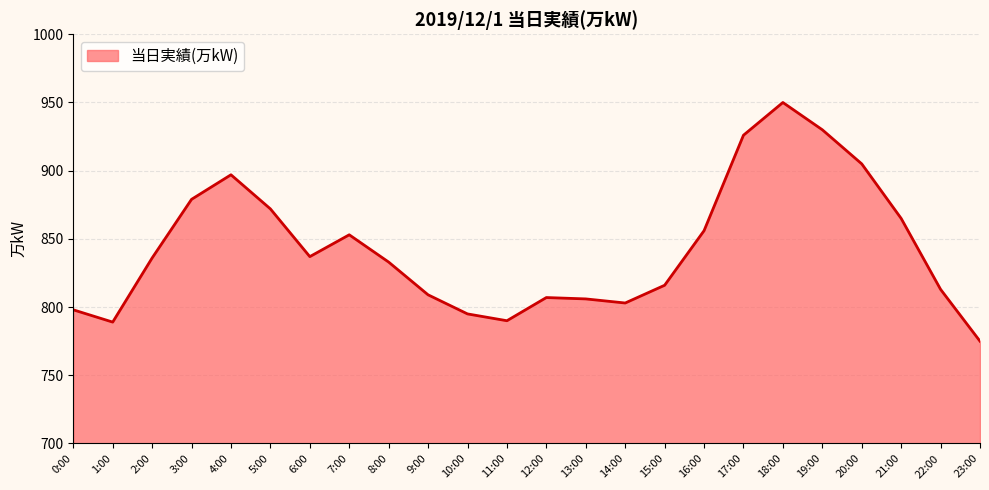

What is the greatest value displayed?

950